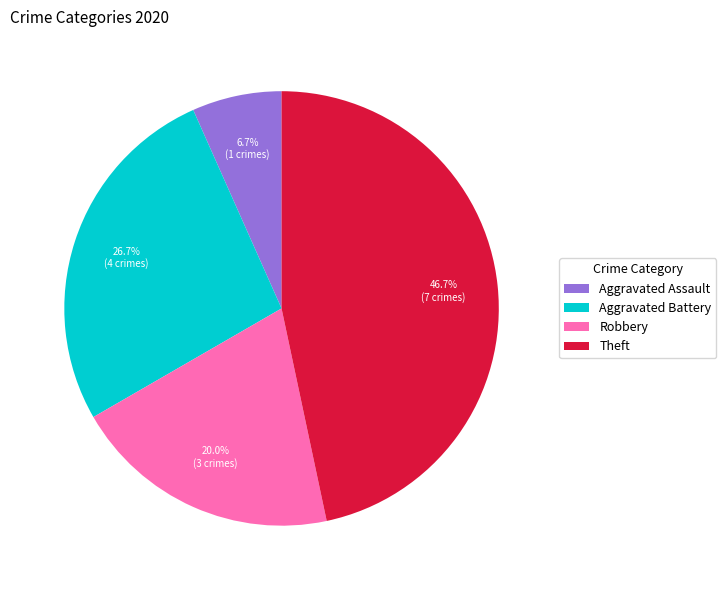

Count the number of slices in the pie.

4